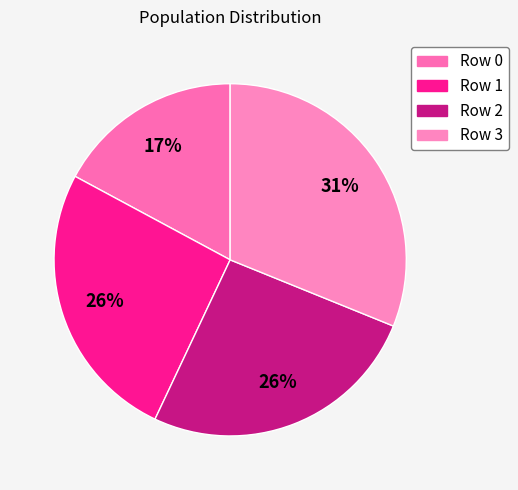

How many slices are in this pie chart?

4